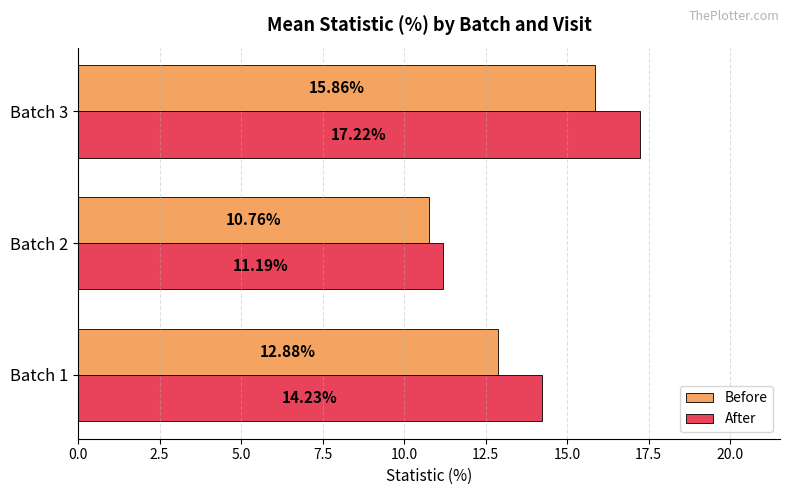

What are all the series names shown in the legend?

Before, After